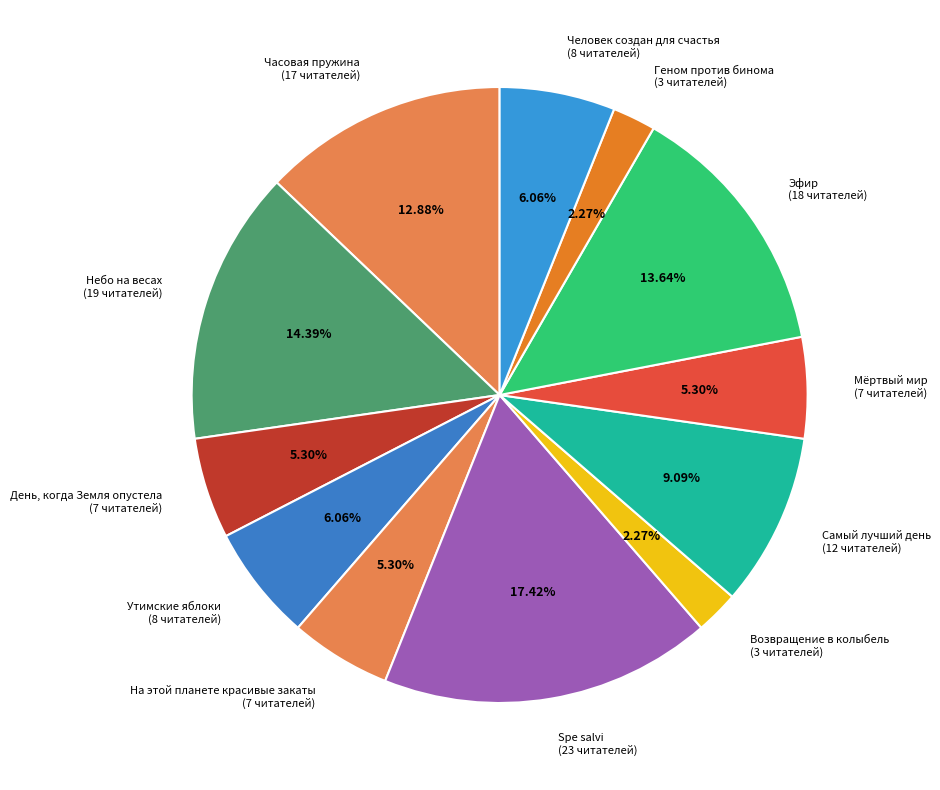

Is it true that Утимские яблоки is 6% of the pie?

True